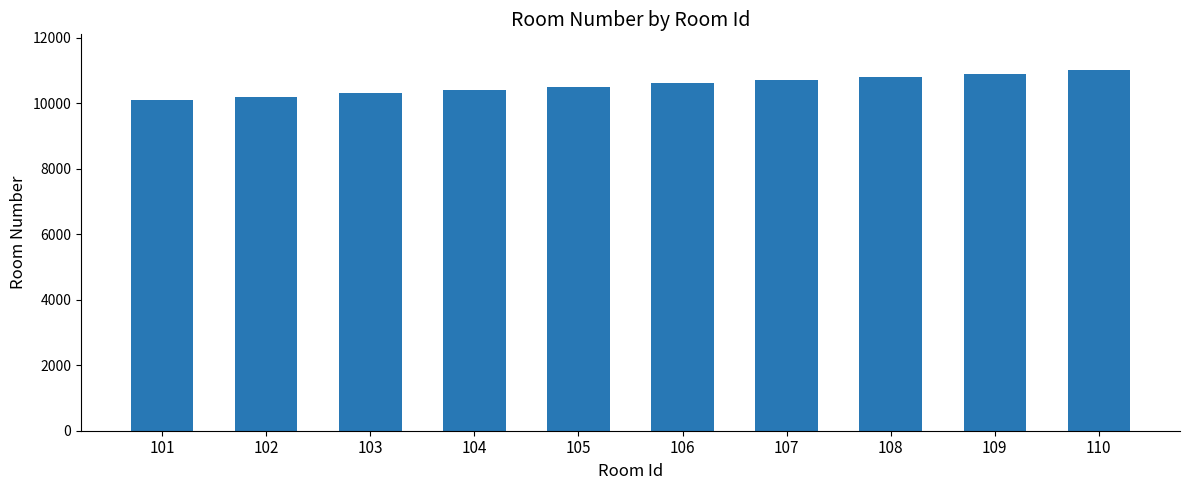

Reading left to right, transcribe all the data shown in this chart.

101=10100	102=10200	103=10300	104=10400	105=10500	106=10600	107=10700	108=10800	109=10900	110=11000